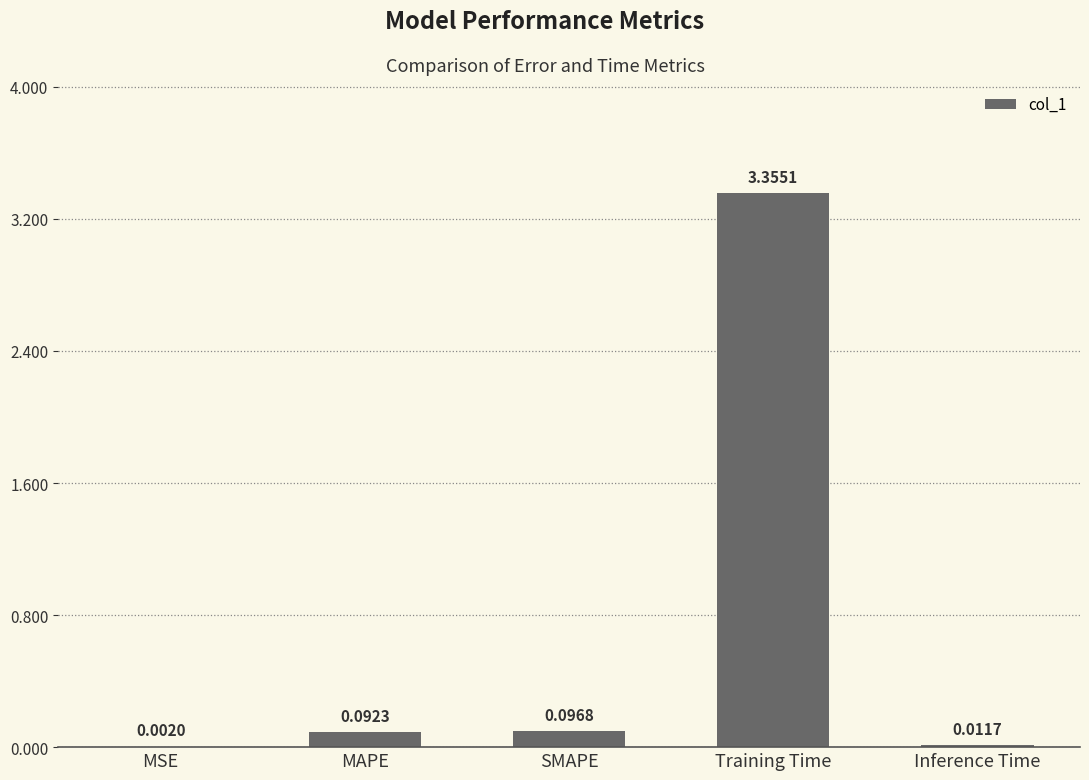

Where is the data nearest to the value 1?

SMAPE